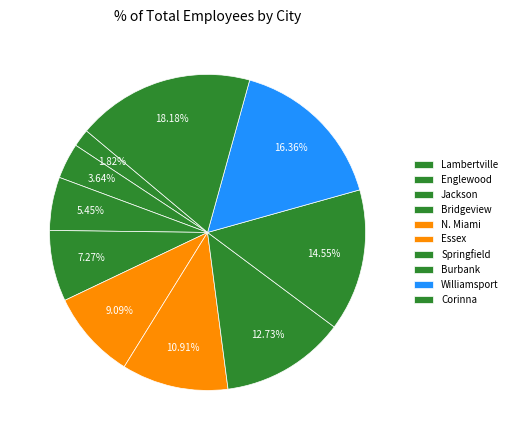

To the nearest percent, what is the difference between the largest and smallest slice percentages?

16%